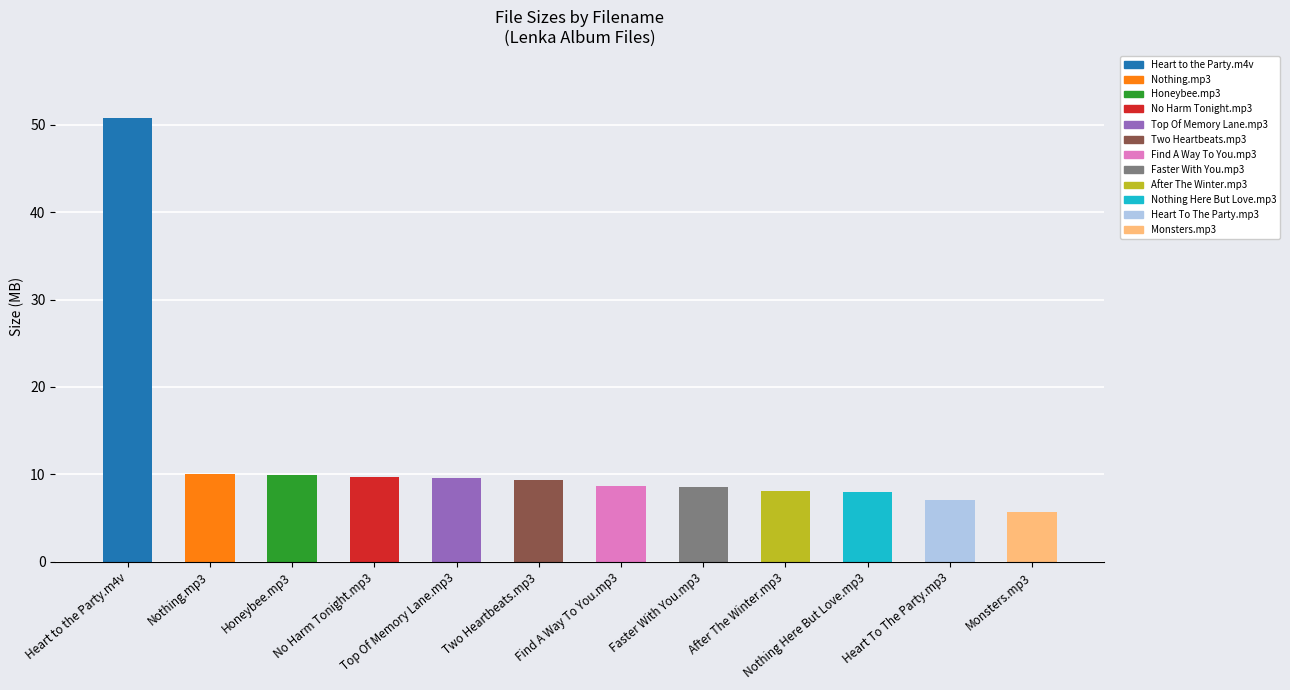

List the labels in order of value, smallest first.

Monsters.mp3, Heart To The Party.mp3, Nothing Here But Love.mp3, After The Winter.mp3, Faster With You.mp3, Find A Way To You.mp3, Two Heartbeats.mp3, Top Of Memory Lane.mp3, No Harm Tonight.mp3, Honeybee.mp3, Nothing.mp3, Heart to the Party.m4v